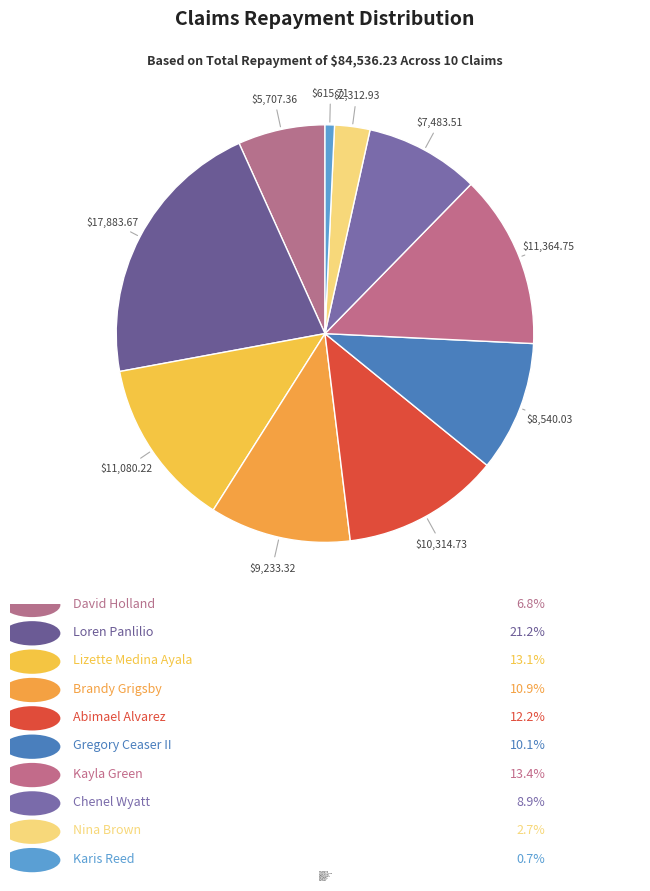

How many segments does this pie chart have?

10